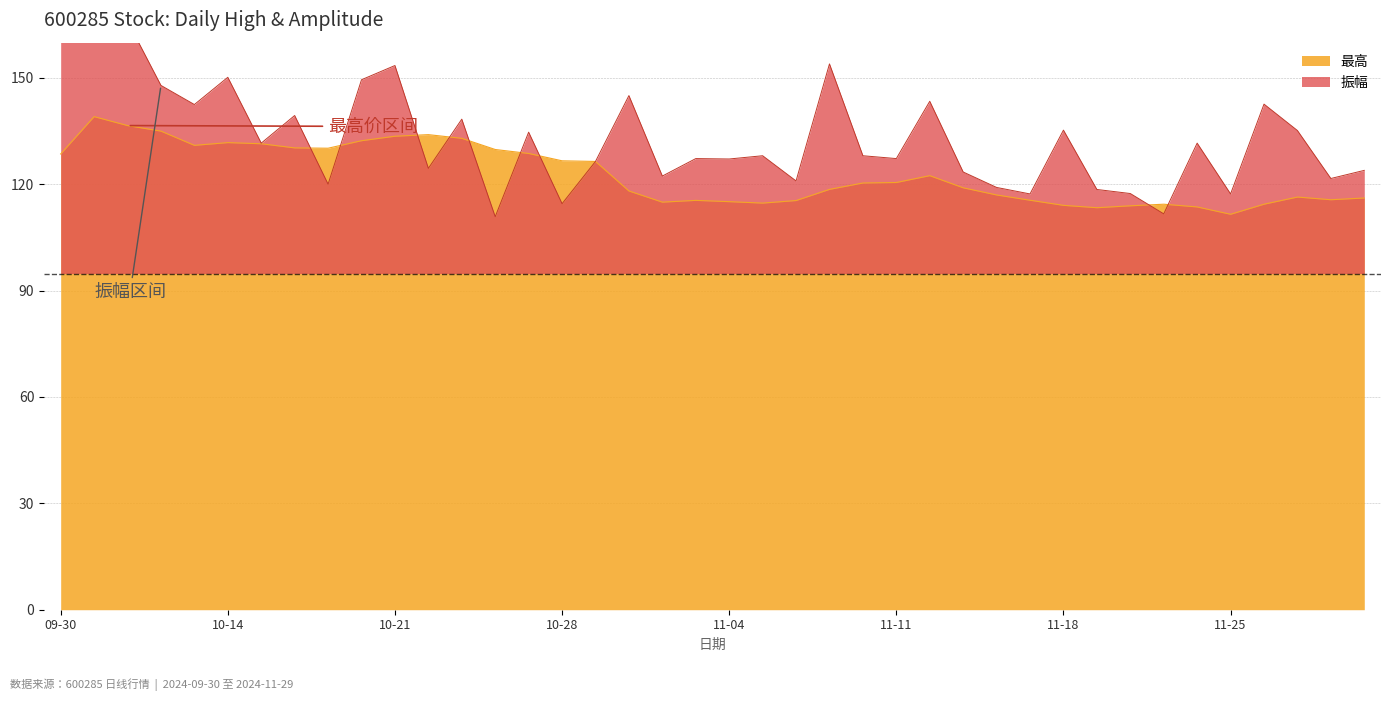

At which category is the sum across all series the highest?

2024-10-08